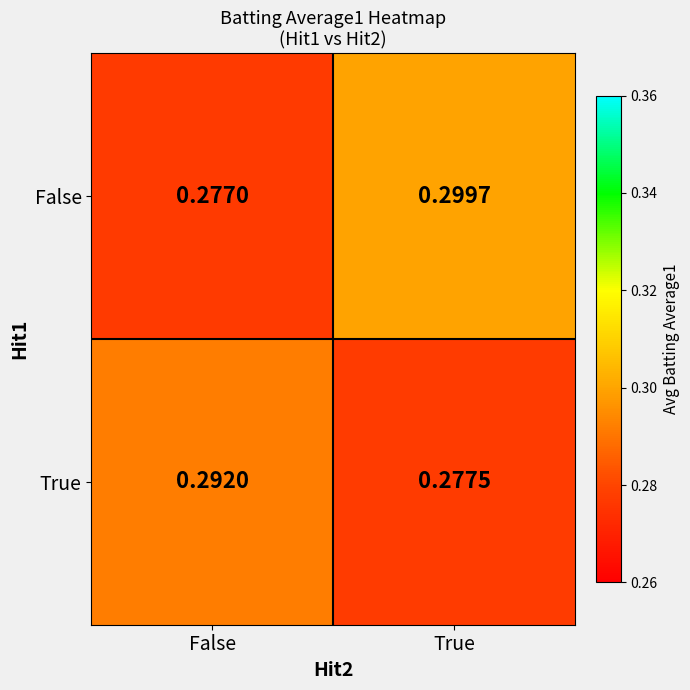

Is the value of True at False greater than the value of False at False?

Yes